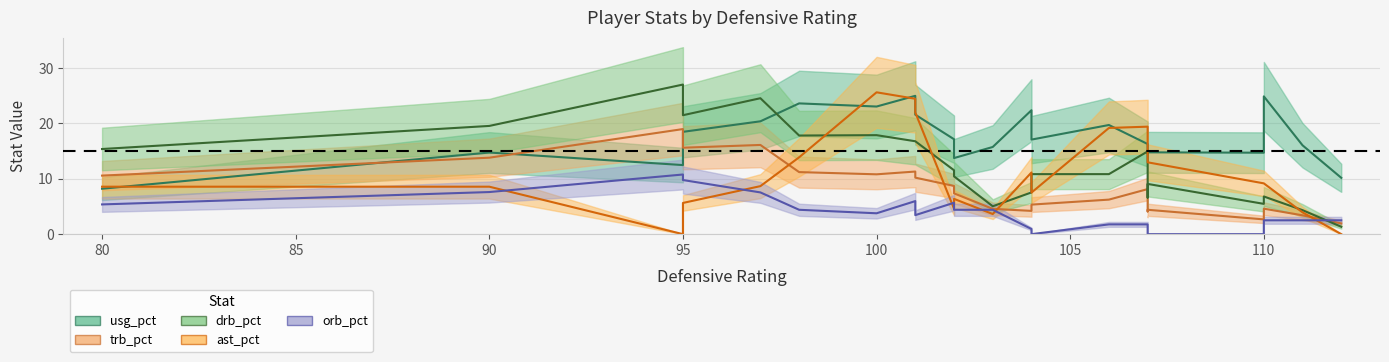

At how many categories does at least one series exceed 26?

1